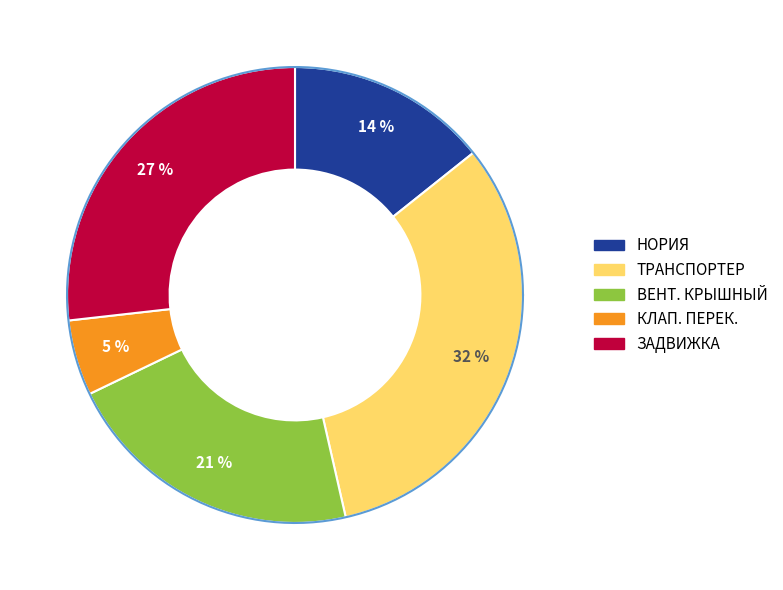

Rank the categories by value from lowest to highest.

КЛАП. ПЕРЕК., НОРИЯ, ВЕНТ. КРЫШНЫЙ, ЗАДВИЖКА, ТРАНСПОРТЕР